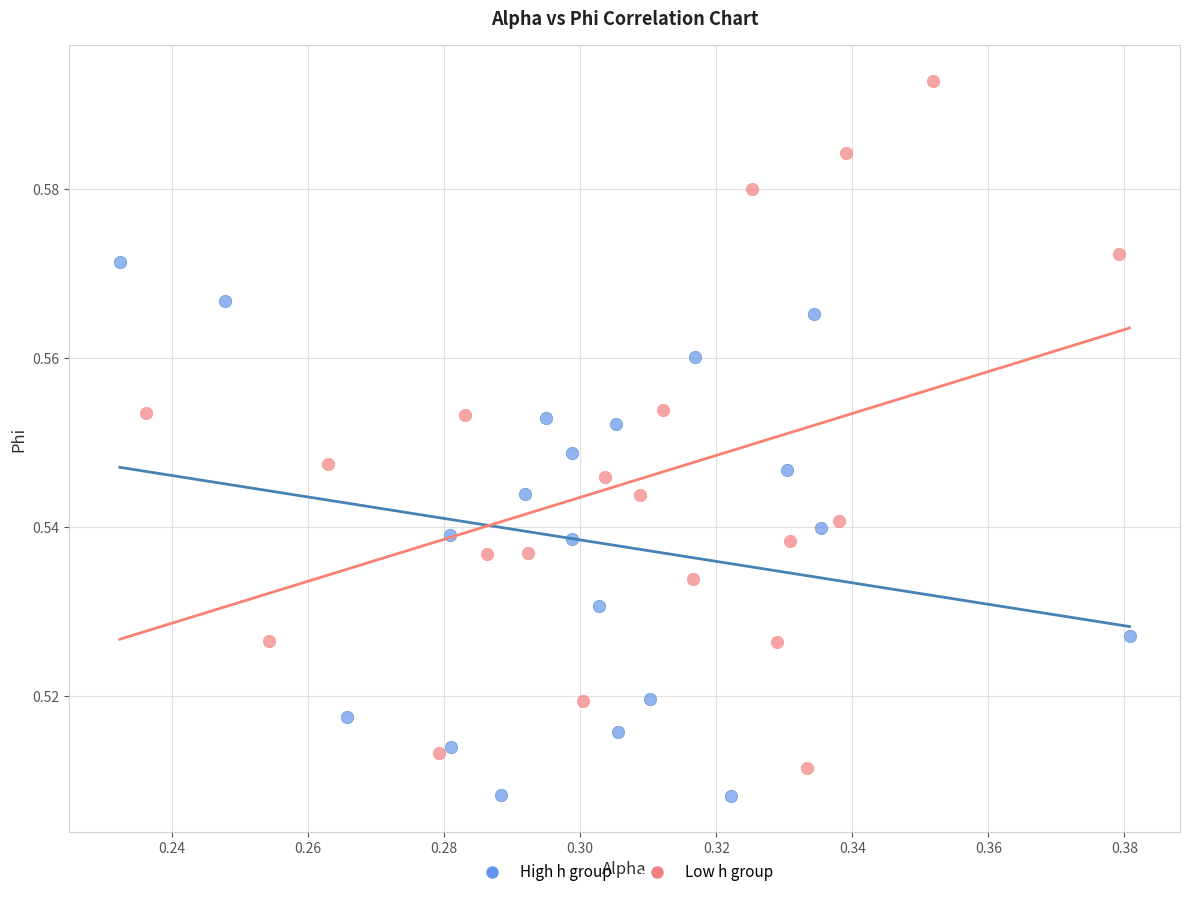

Which series has the widest spread of Y values?

Low h group